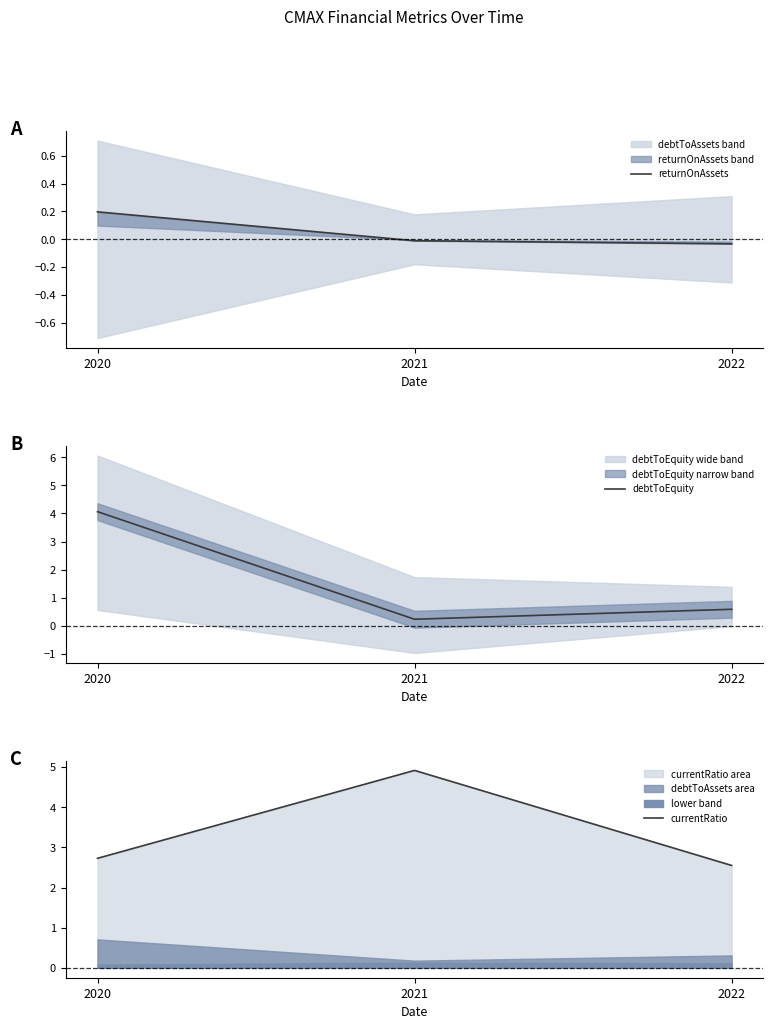

Reading right to left, transcribe all the data shown in this chart.

returnOnAssets: -0.0	-0.0	0.2
debtToEquity: 0.6	0.2	4.1
currentRatio: 2.6	4.9	2.7